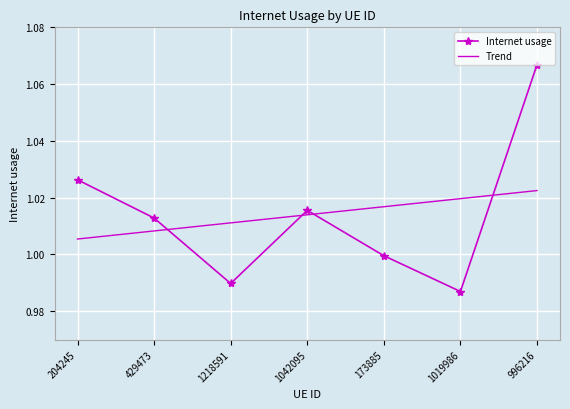

True or false: Internet usage has more than 1 points higher than both neighbors.

False